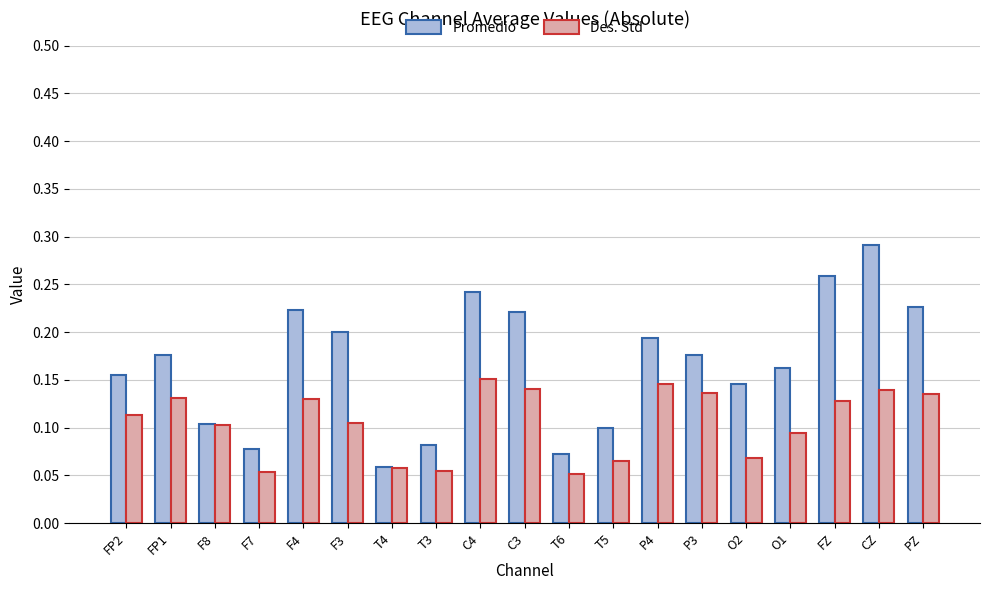

What is the sum of all Promedio values?

3.2